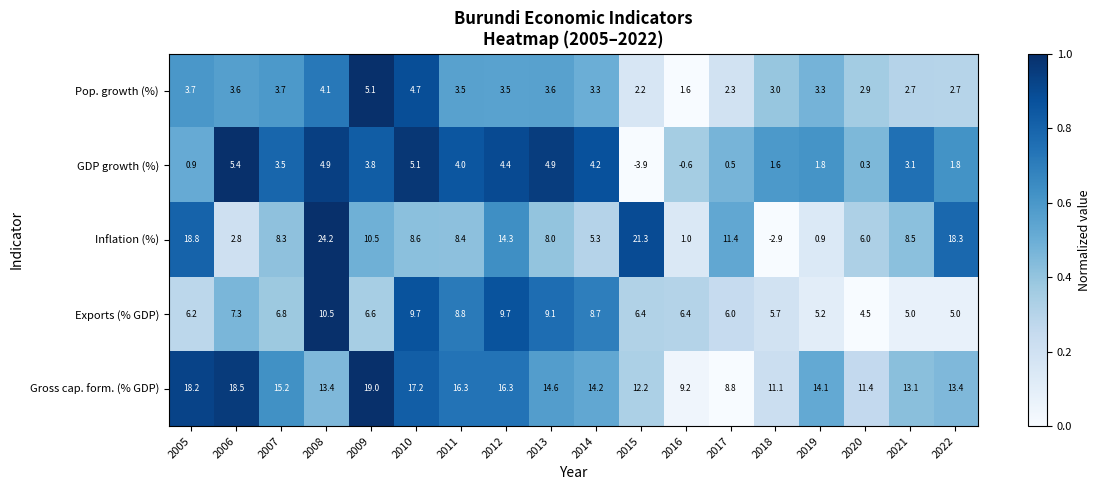

What is the difference between the second highest and minimum values in the Exports (% GDP) series?

5.2